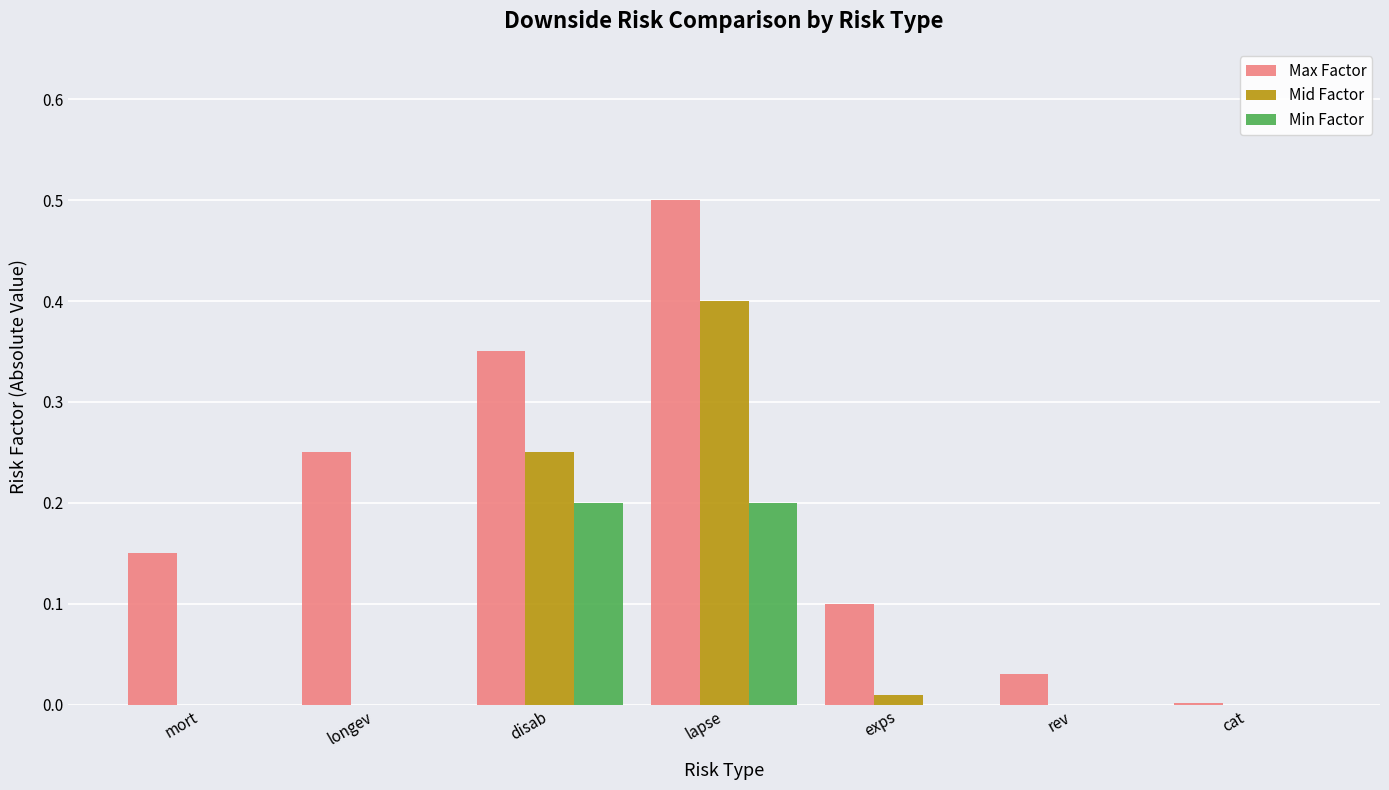

Is it true that Max Factor equals 0.3 at mort?

False